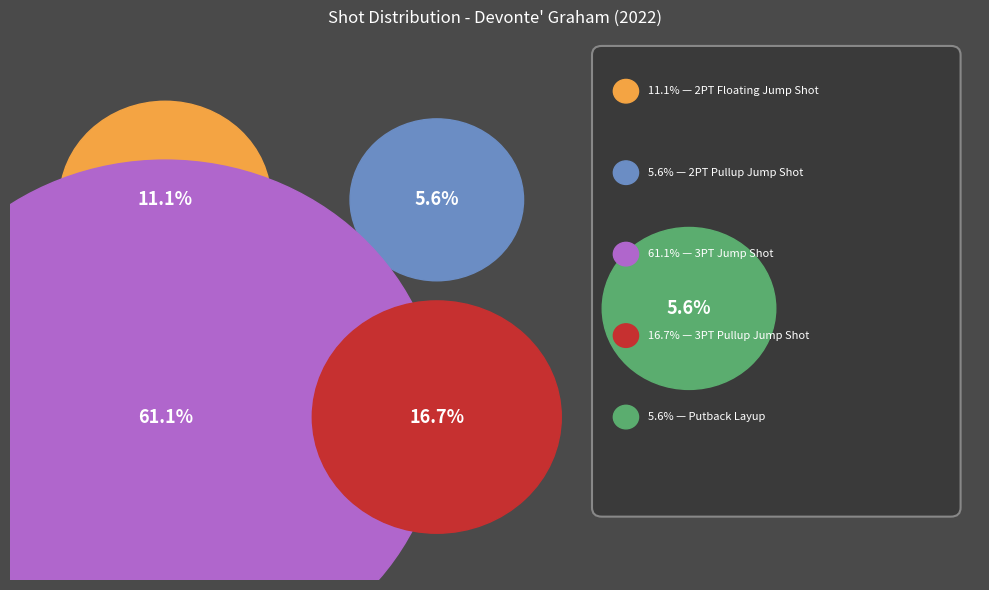

What portion of the pie excludes 3PT Jump Shot?

38.9%